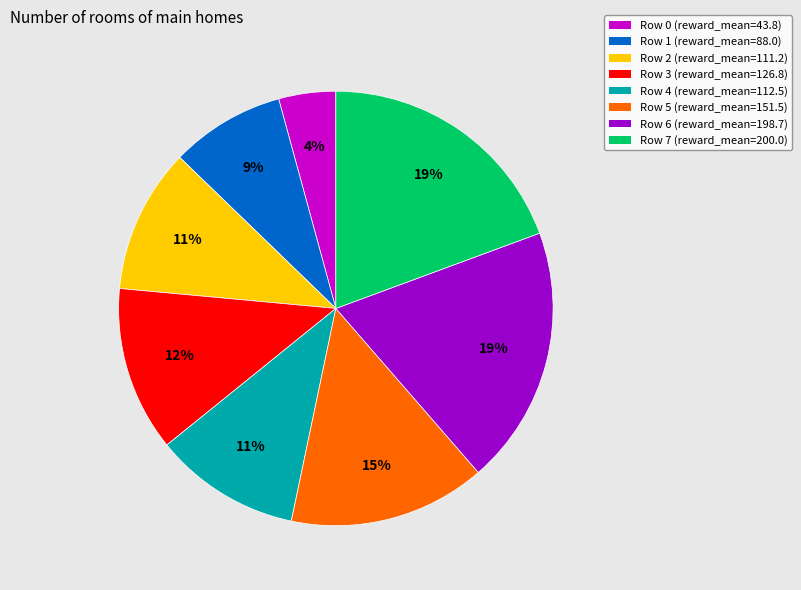

True or false: Row 3 (reward_mean=126.8) accounts for 21% of the total.

False